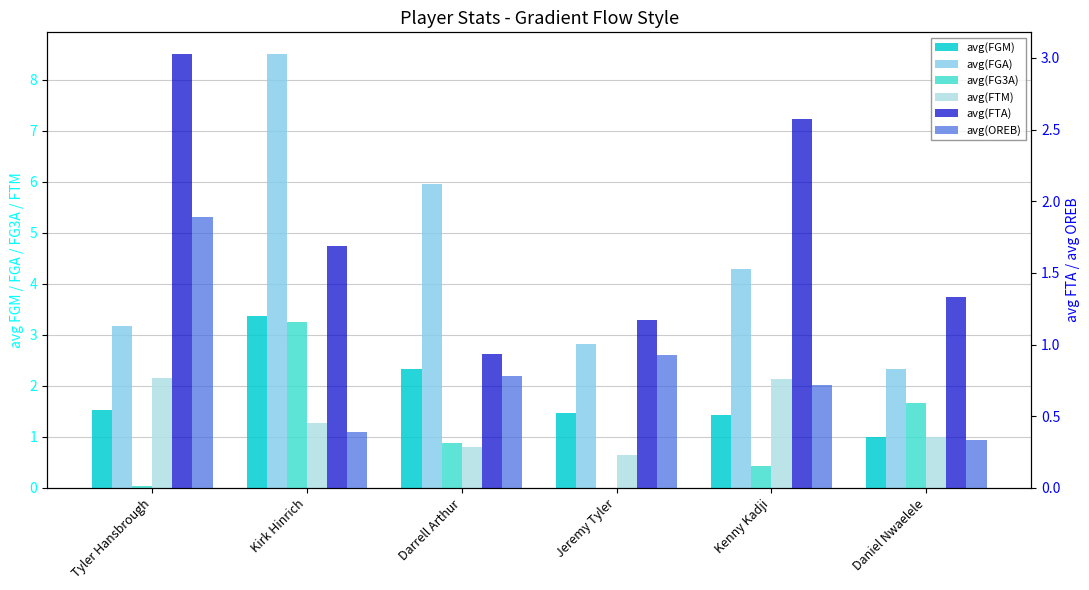

What is the value of the avg(FG3A) bar at the 5th from the left?

0.4